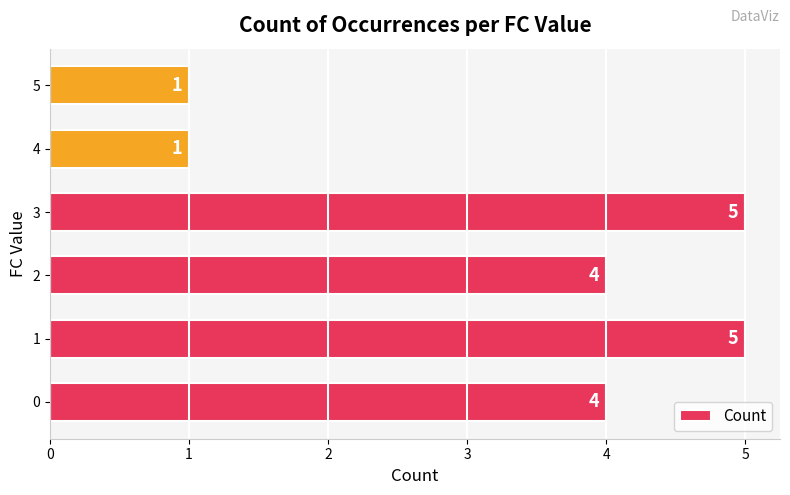

What is the greatest value displayed?

5